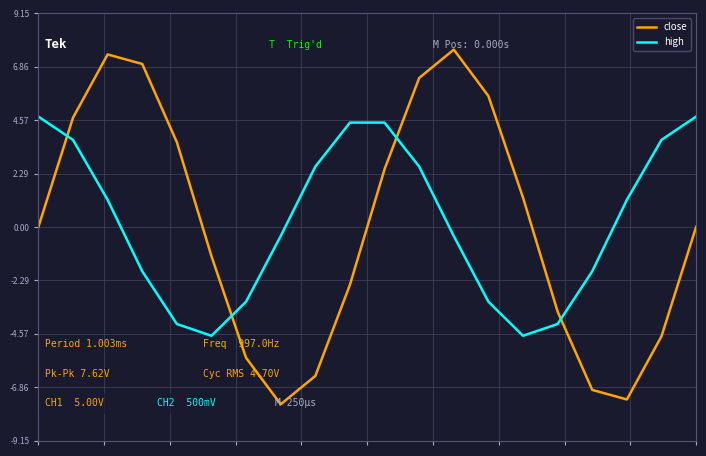

Which series has the widest spread of values?

close